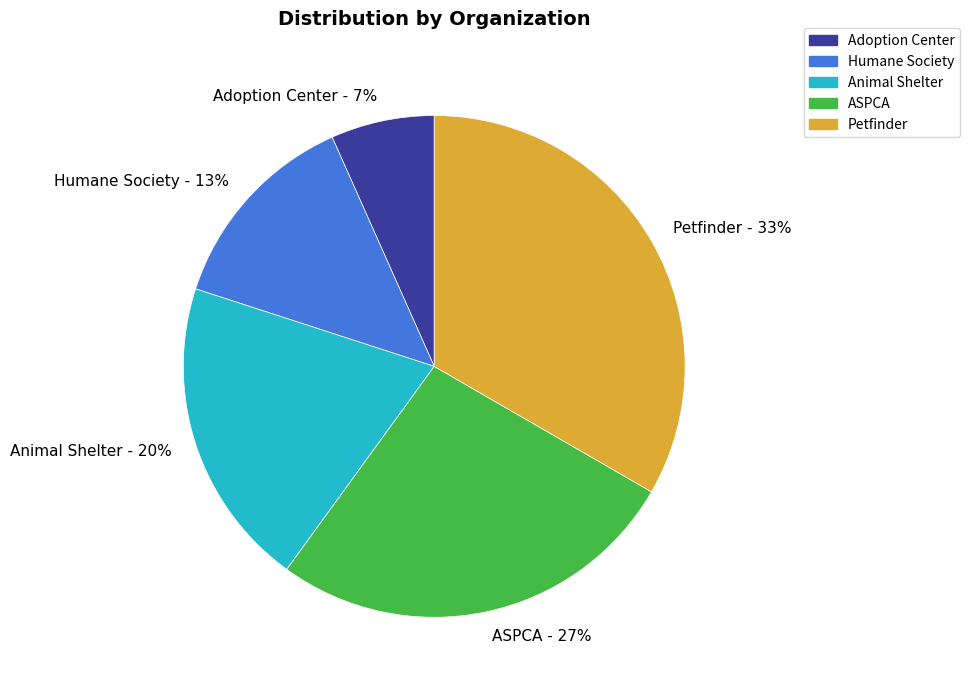

Count the number of slices in the pie.

5